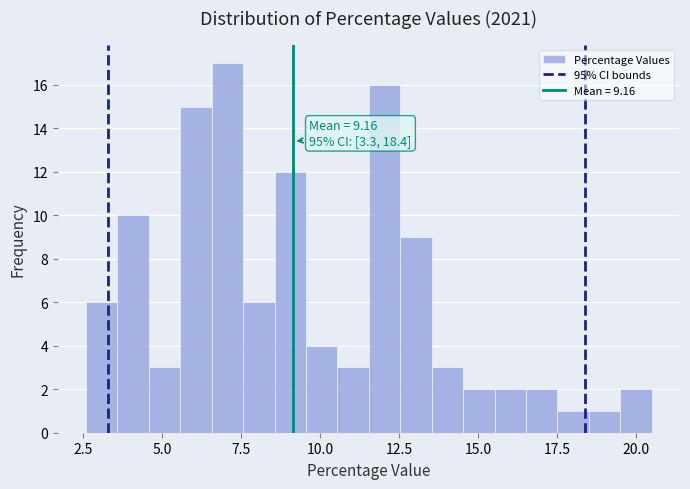

Around what value on the x-axis is the tallest bar? Give the approximate position of its centre, as read against the axis.

7.0